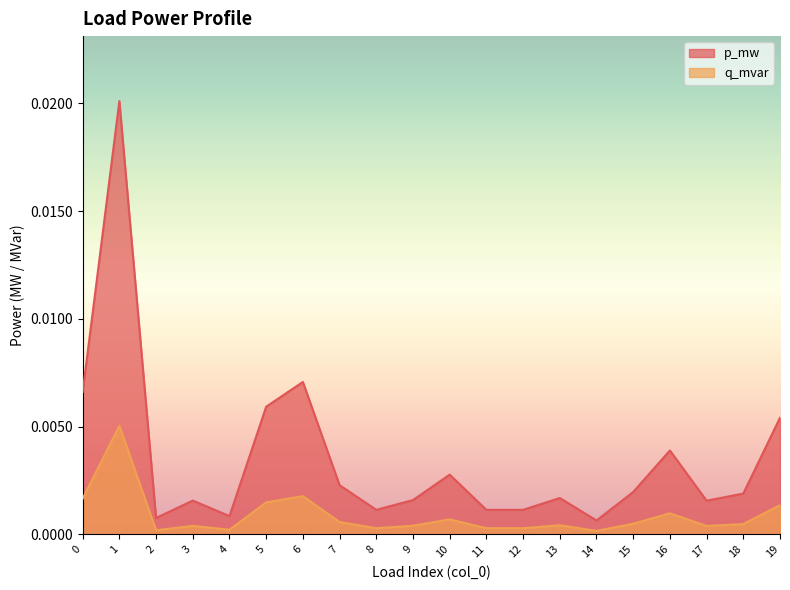

At which label does p_mw reach its minimum?

14